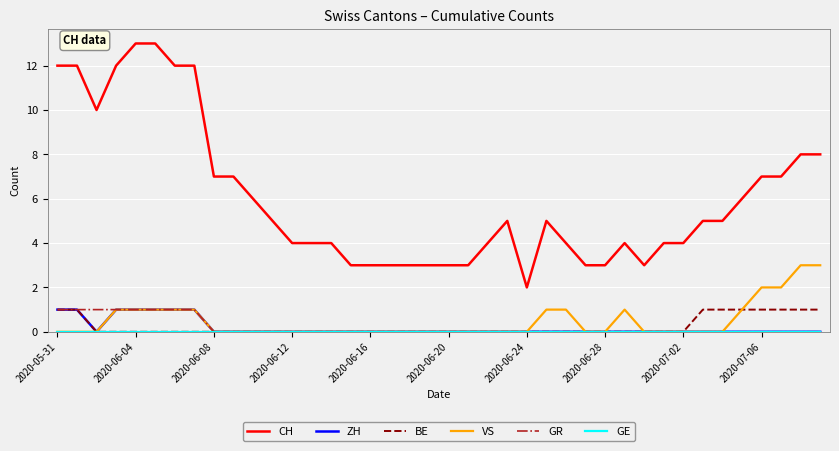

Which series has the largest range (max minus min)?

CH